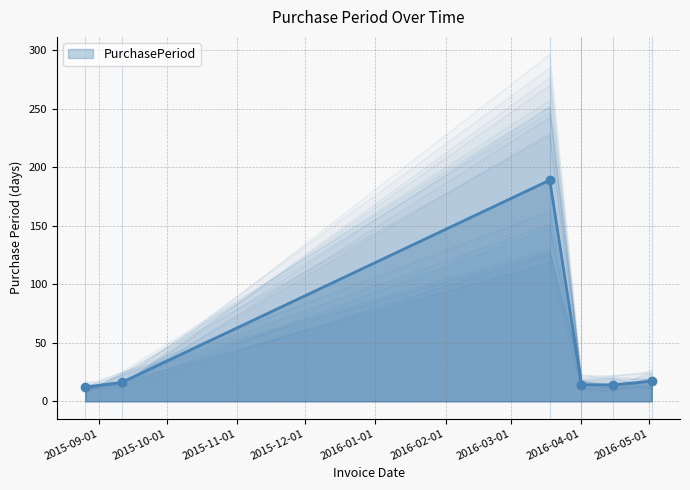

Is it true that the value at 2015-09-11 is 3?

False